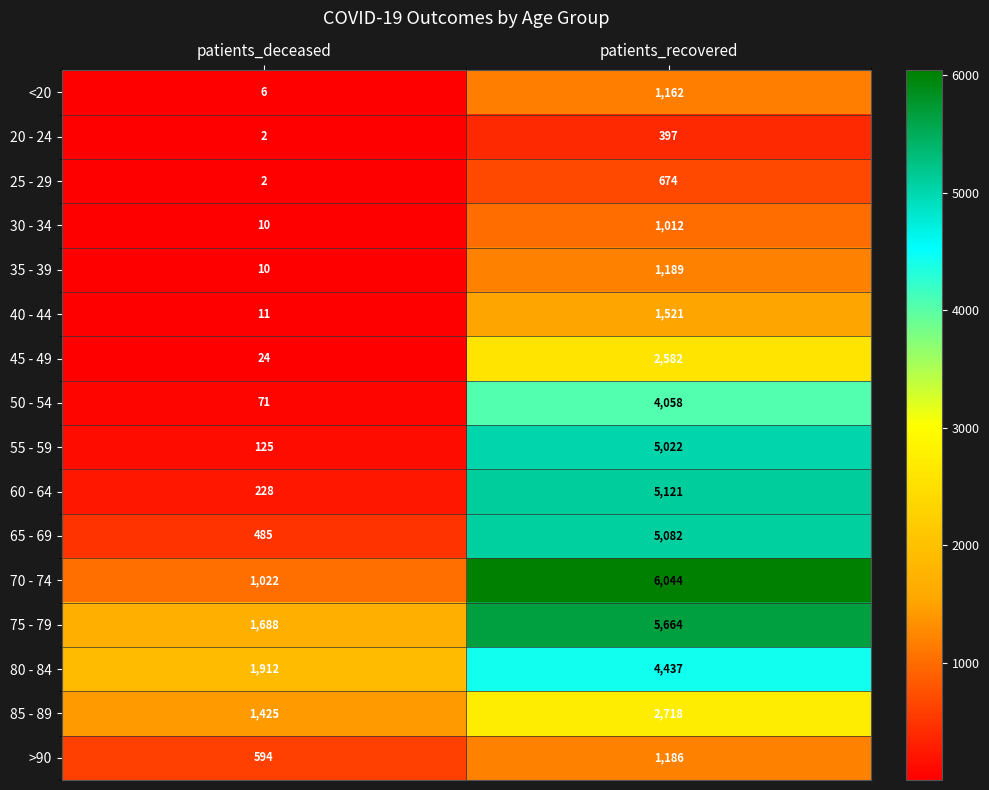

What is the maximum value shown in the chart?

6044